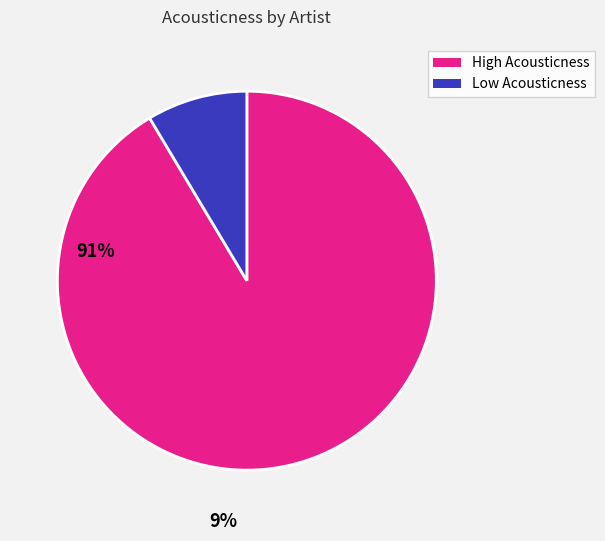

Is there any slice that represents more than half of the pie?

Yes